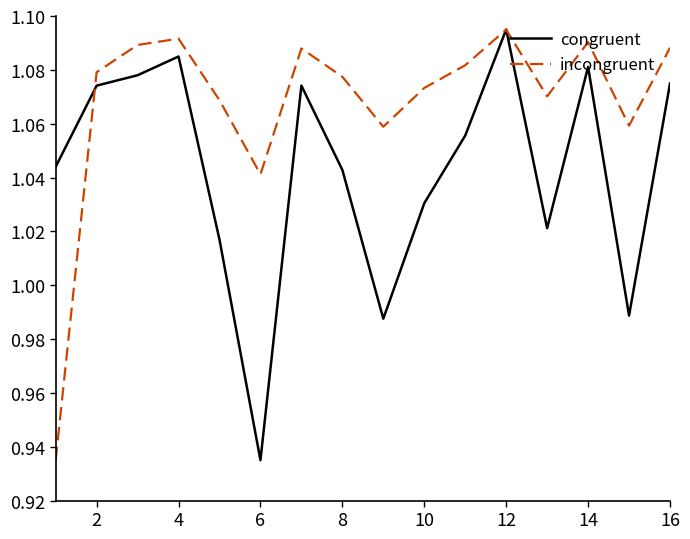

Rank the series by their average value, from highest to lowest.

incongruent, congruent